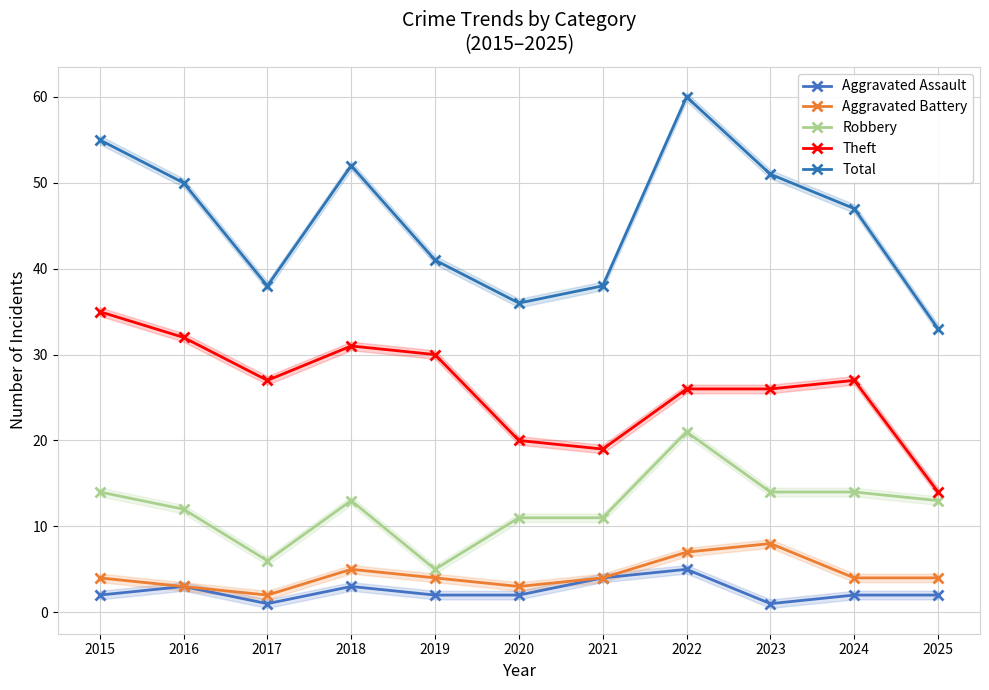

List the labels in order of Robbery value, largest first.

2022, 2015, 2023, 2024, 2018, 2025, 2016, 2020, 2021, 2017, 2019